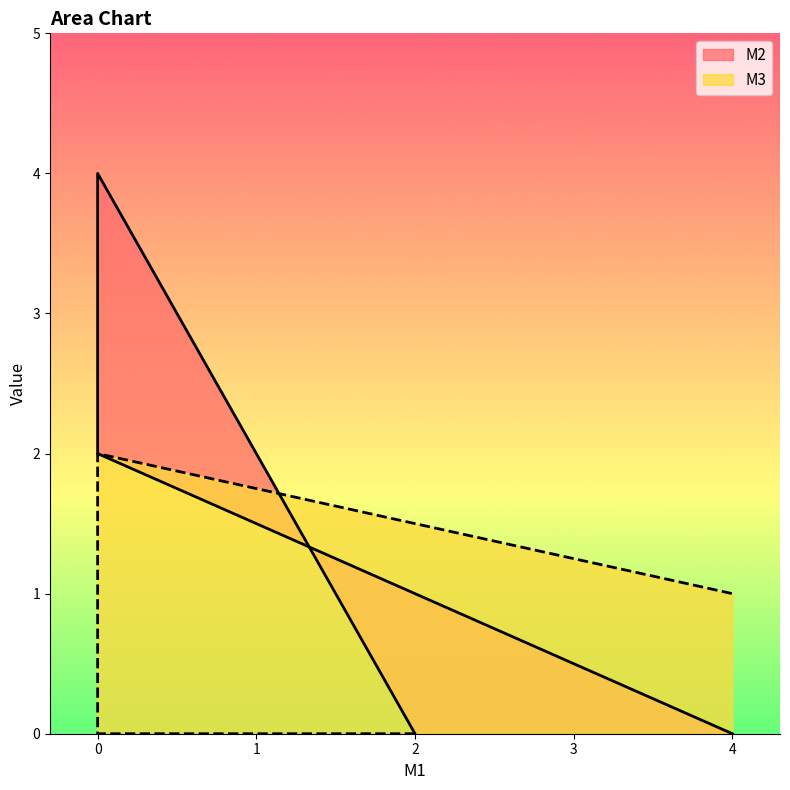

The M2 series shows 7 at 0. True or false?

False